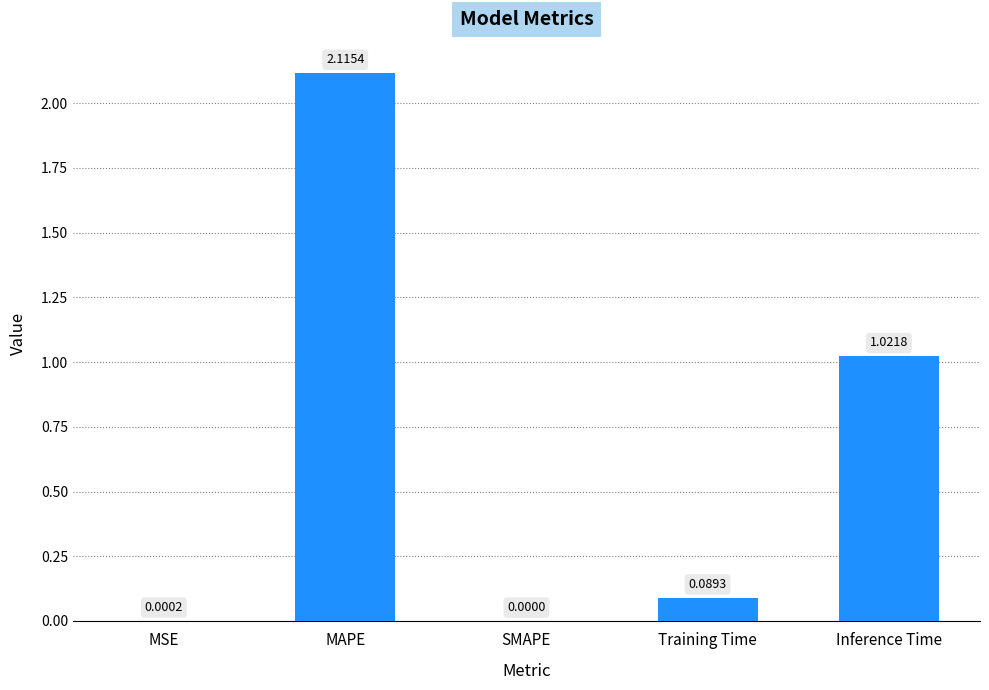

Is it true that the value at SMAPE is 0.0?

True